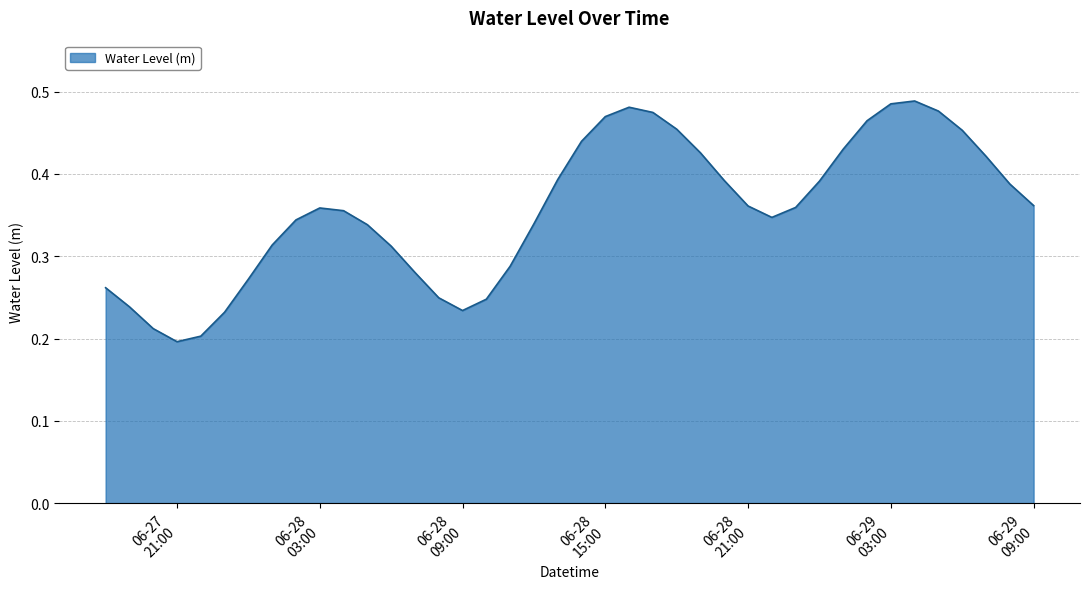

True or false: the data has more than 1 interior local peaks.

True